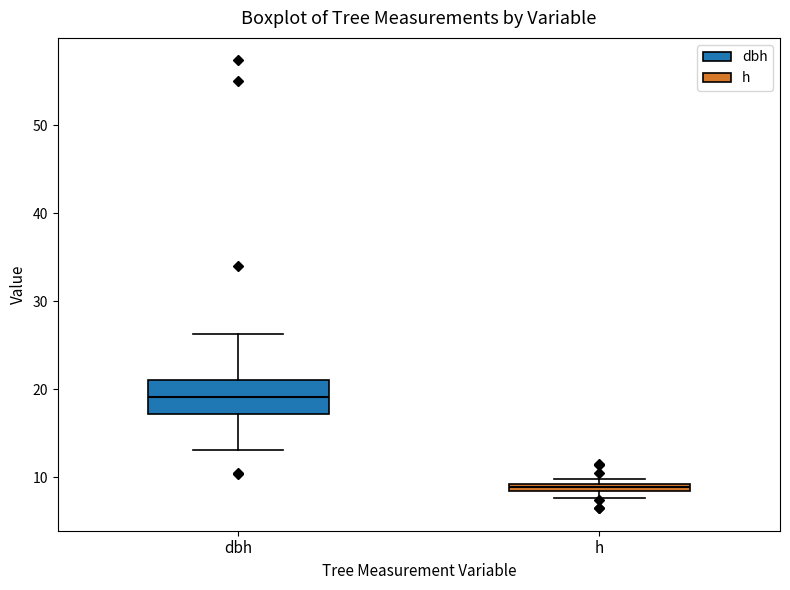

Where does the lower whisker of the box for dbh end on the y-axis? The values are not printed on the chart, so give them approximately, as read against the axis.

13